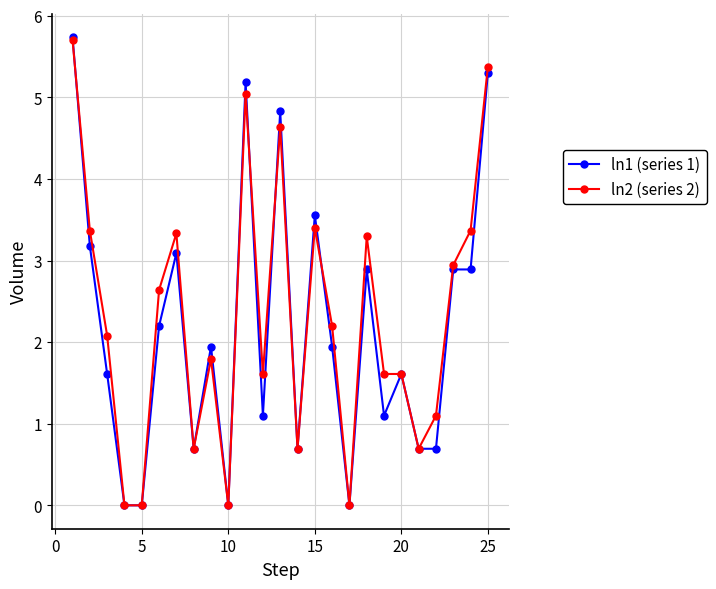

What is the maximum value shown in the chart?

5.7